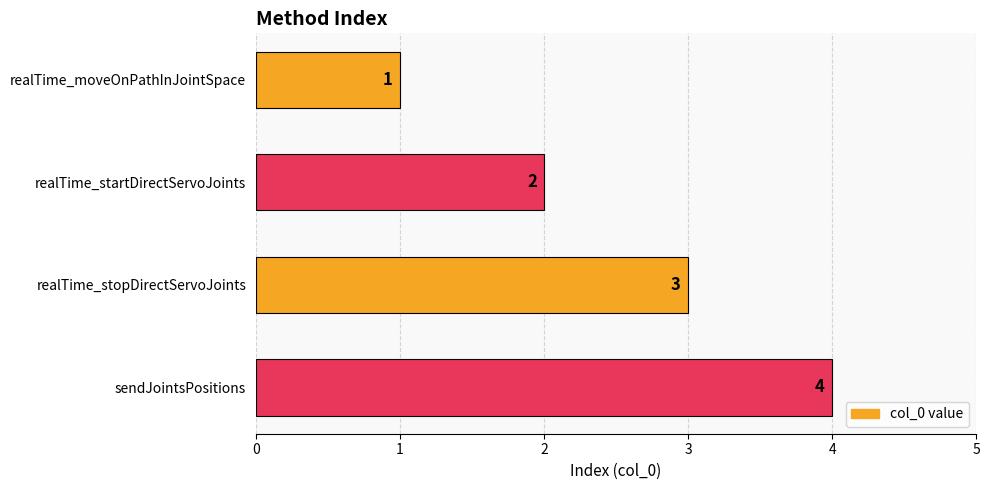

How many bars are there in total?

4